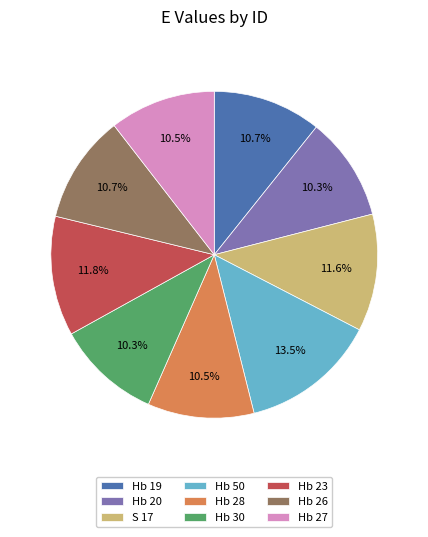

Combined, what portion of the pie is Hb 27 and Hb 23?

22.3%